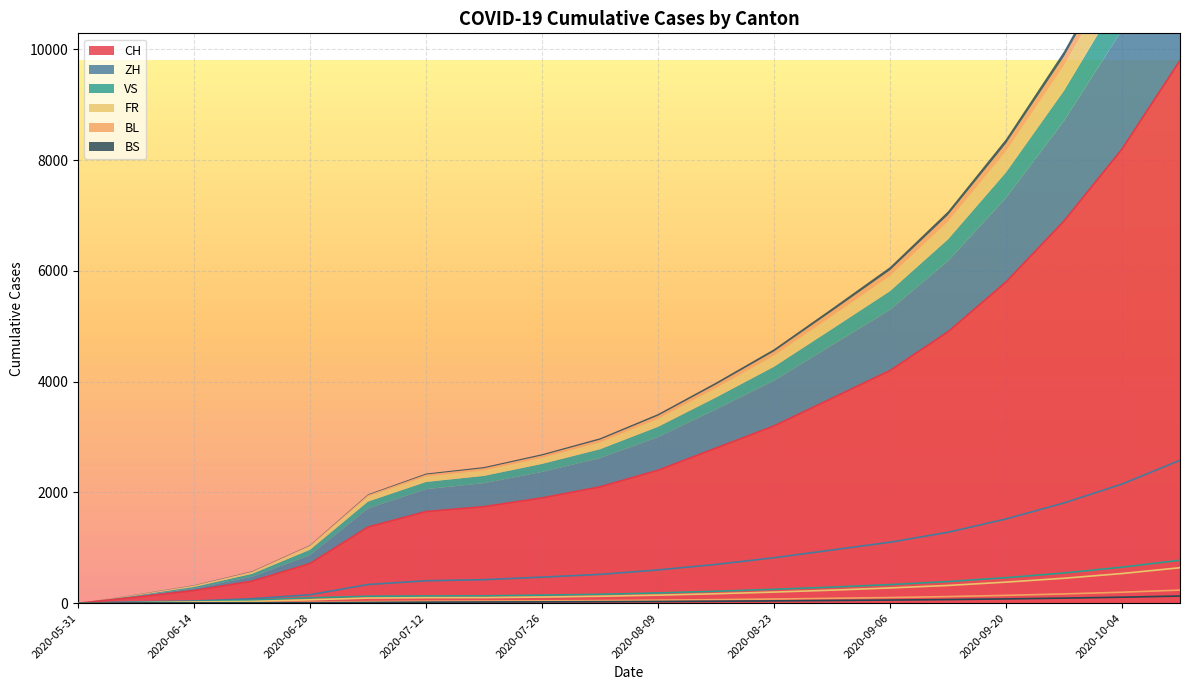

Reading left to right, transcribe all the data shown in this chart.

CH: 0	107	228	397	716	1374	1654	1743	1900	2100	2400	2800	3200	3700	4200	4900	5800	6900	8200	9800
ZH: 0	23	38	80	152	337	405	424	470	520	600	700	820	960	1100	1280	1520	1810	2150	2580
VS: 0	10	28	53	97	124	130	132	145	160	185	215	250	290	335	390	460	545	650	775
FR: 0	9	22	32	61	92	99	100	110	125	145	170	200	235	275	320	380	450	535	640
BL: 0	3	4	7	16	27	35	38	42	47	55	64	75	88	102	119	141	167	198	236
BS: 0	4	5	7	7	12	18	21	23	26	30	35	41	48	56	65	77	91	108	129